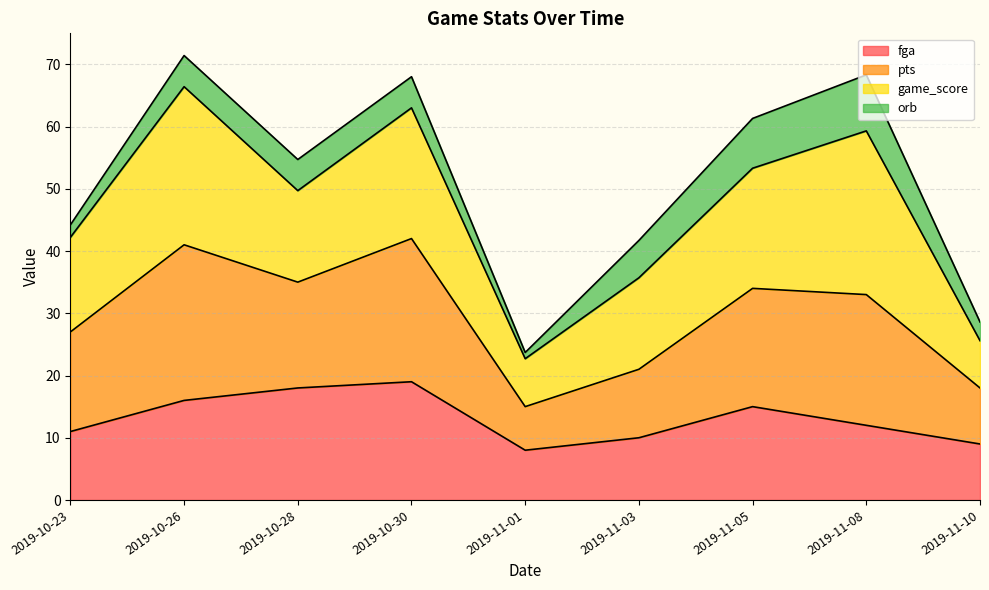

What is the minimum value for fga?

8.0